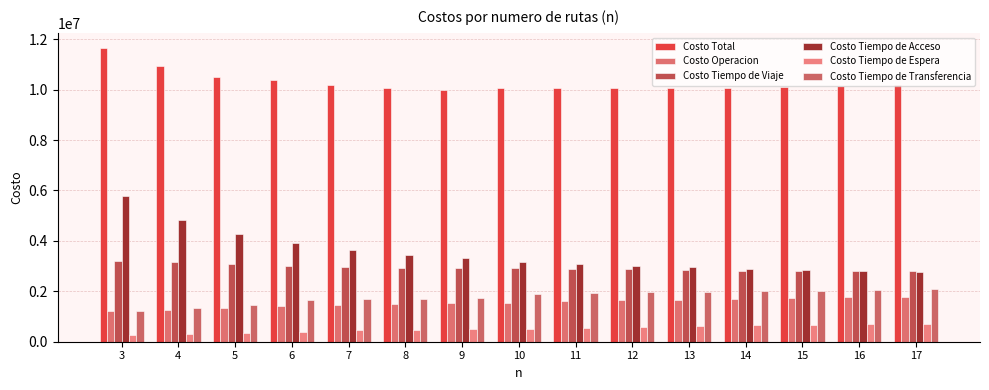

Which series changed the most between 4 and 15?

Costo Tiempo de Acceso